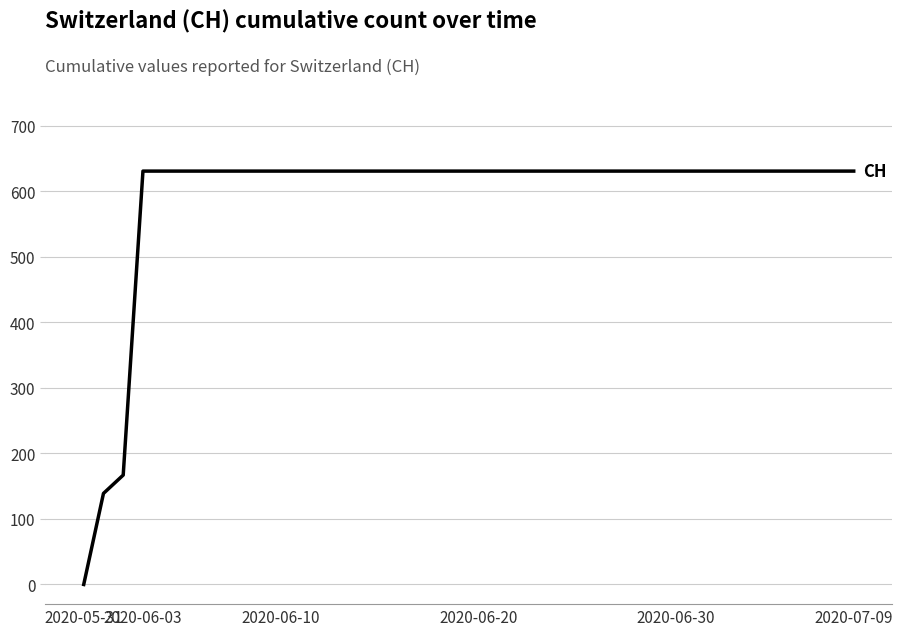

What is the maximum value shown in the chart?

631